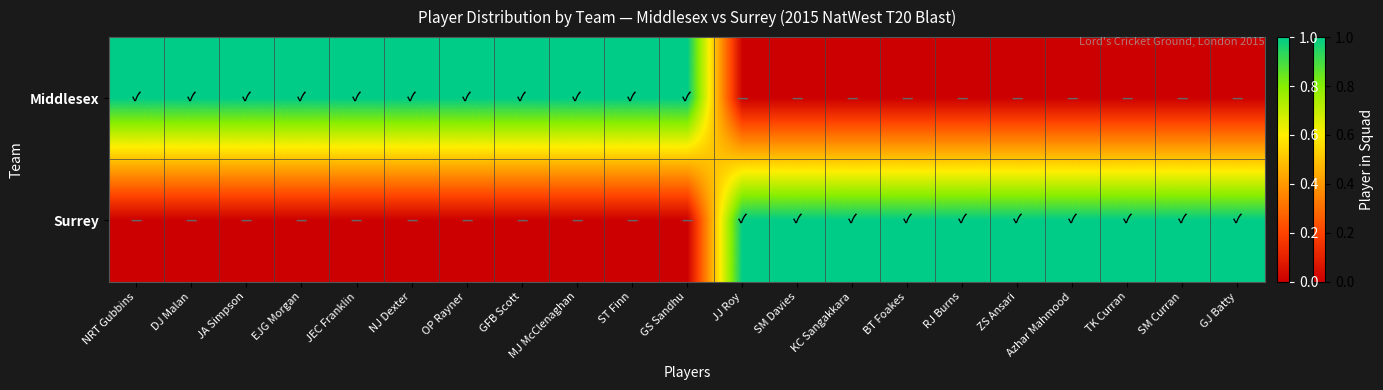

List the series in order of their peak value, highest first.

Middlesex, Surrey